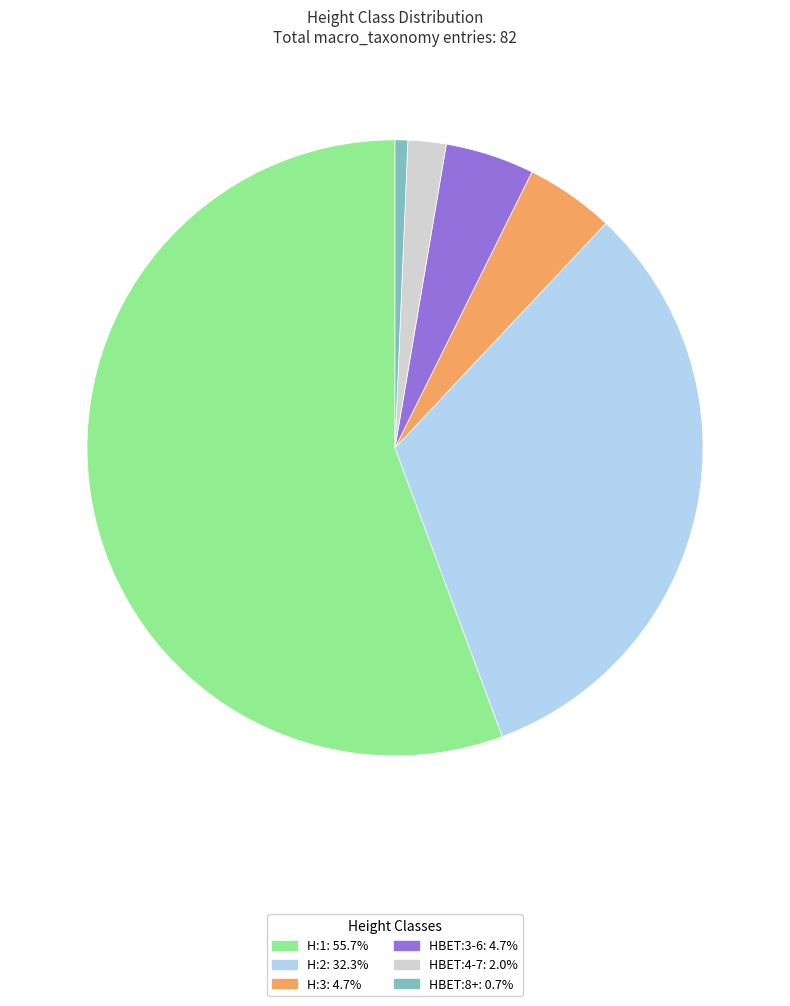

Do H:3 and H:2 together represent more than half of the pie?

No